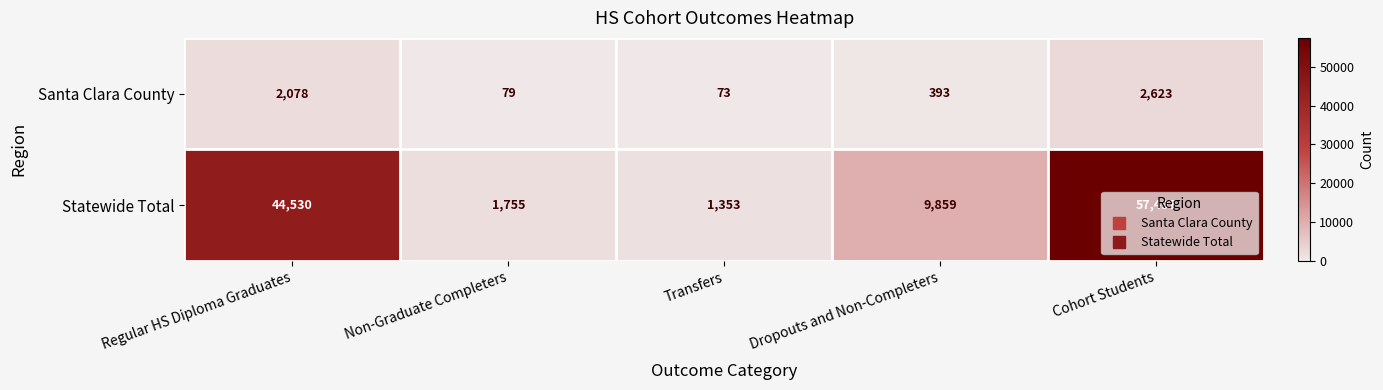

Rank the series at Cohort Students from lowest to highest value.

Santa Clara County, Statewide Total